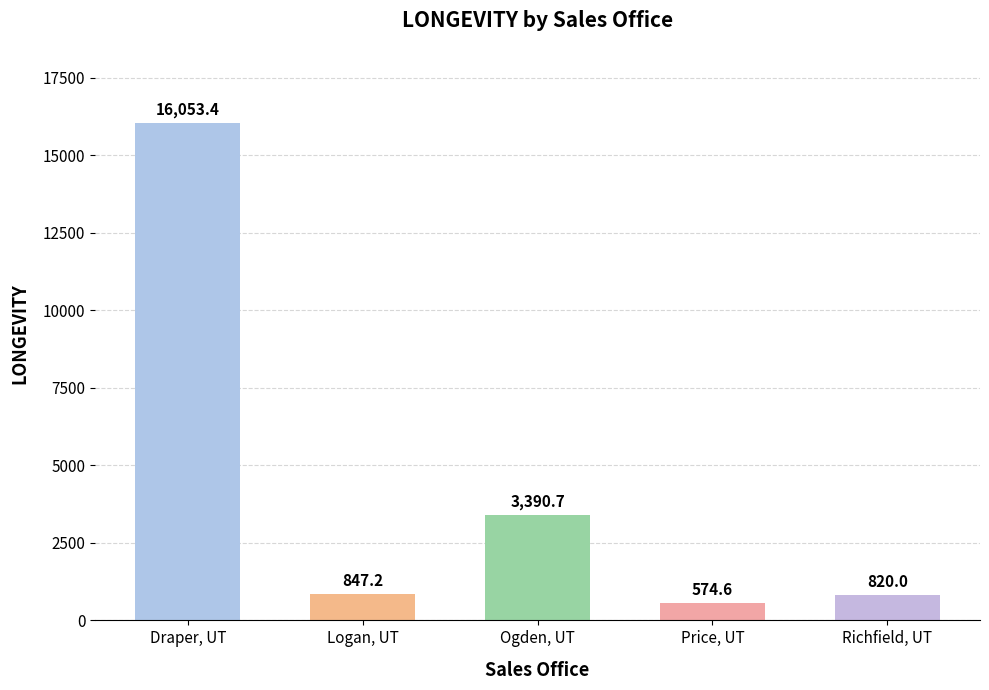

Reading left to right, list all the values displayed in this chart.

Draper, UT=16053.4	Logan, UT=847.2	Ogden, UT=3390.7	Price, UT=574.6	Richfield, UT=820.0